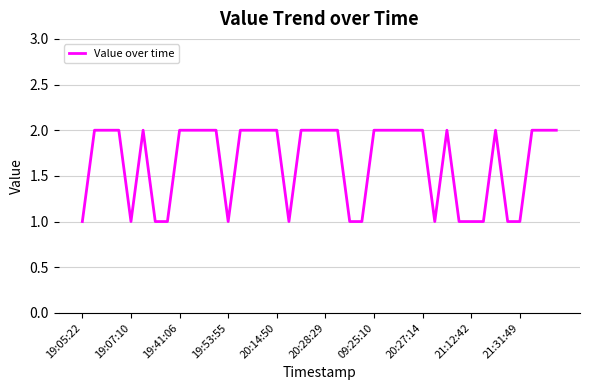

How many lines are shown in the chart?

1